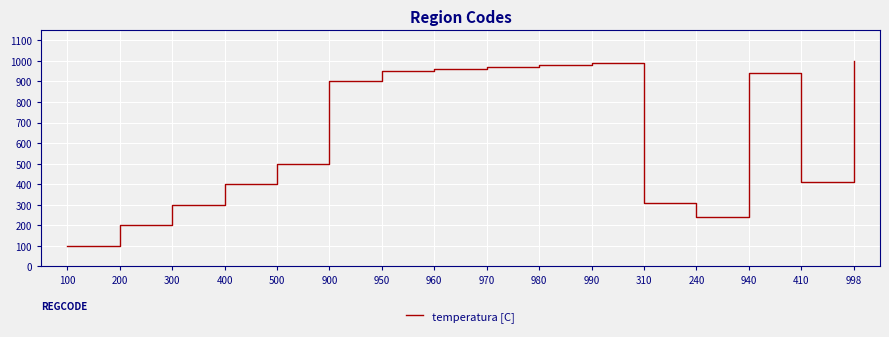

True or false: there are more than 0 points higher than both neighbors.

True